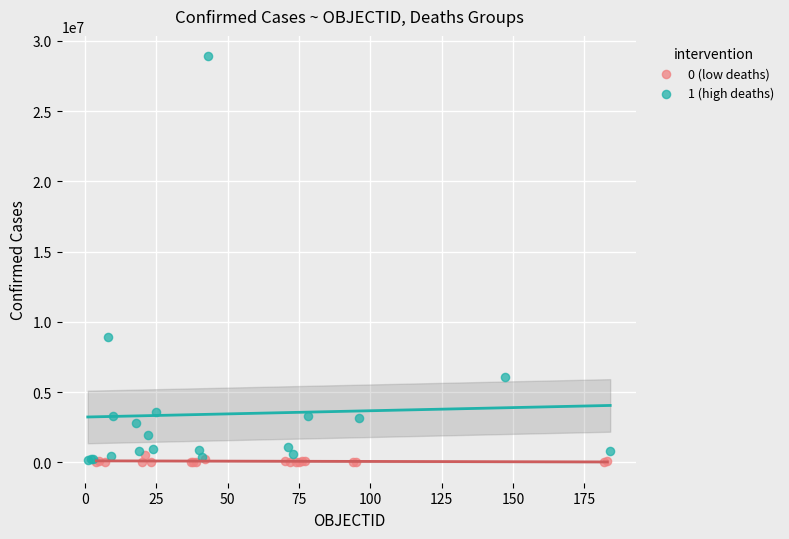

Which series contains the highest Y value?

1 (high deaths)